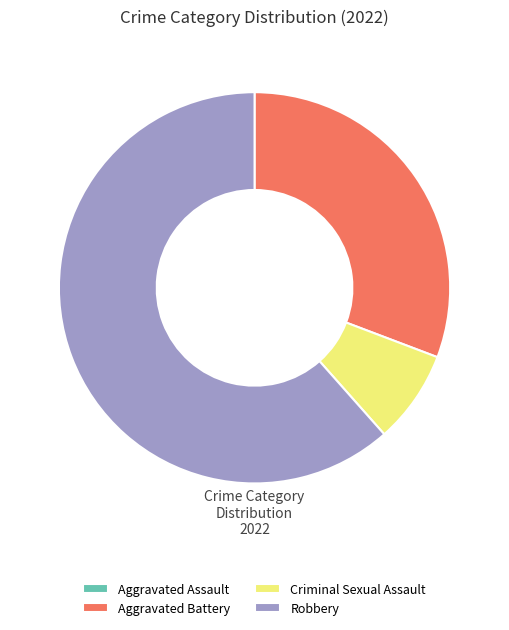

Combined, do Robbery and Criminal Sexual Assault account for over 50%?

Yes